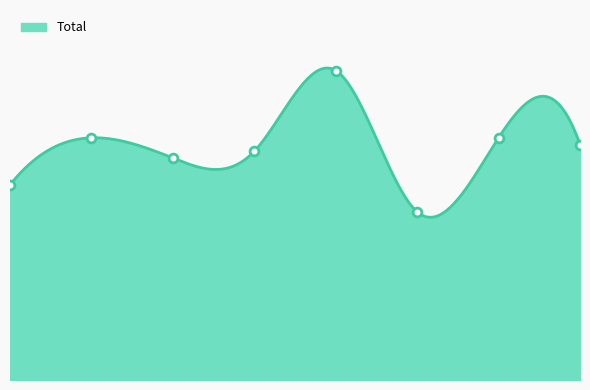

What is the change in value from 2015 to 2018?

+5